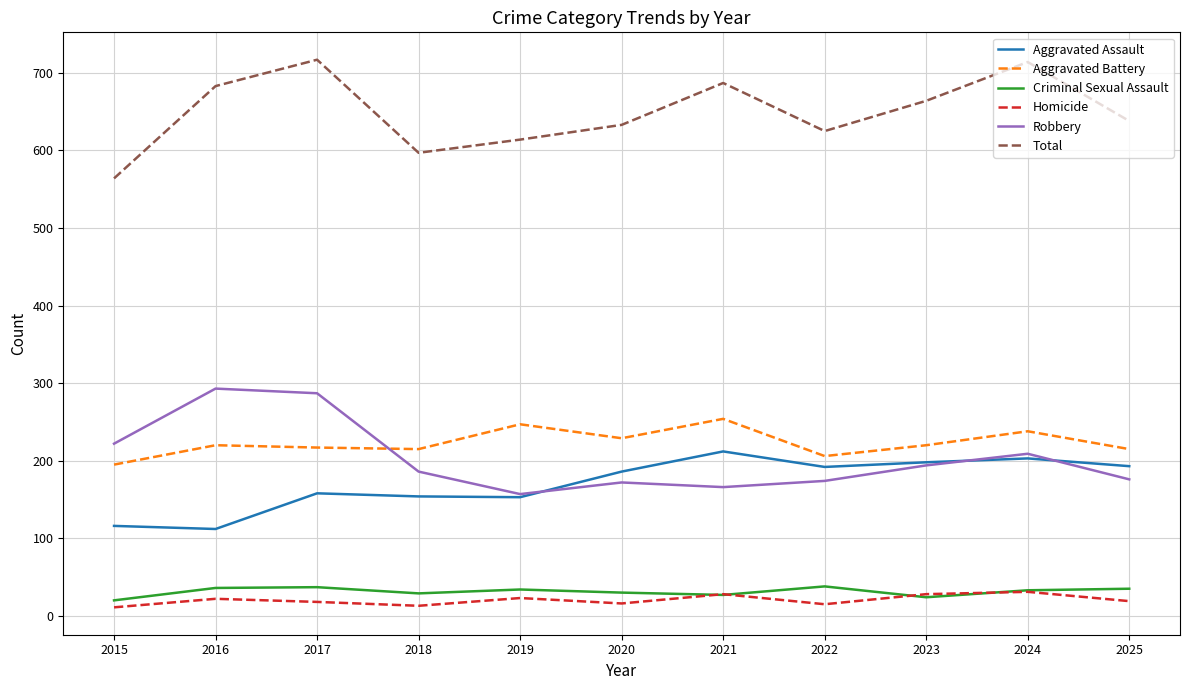

Is it true that Total equals 1034 at 2021?

False